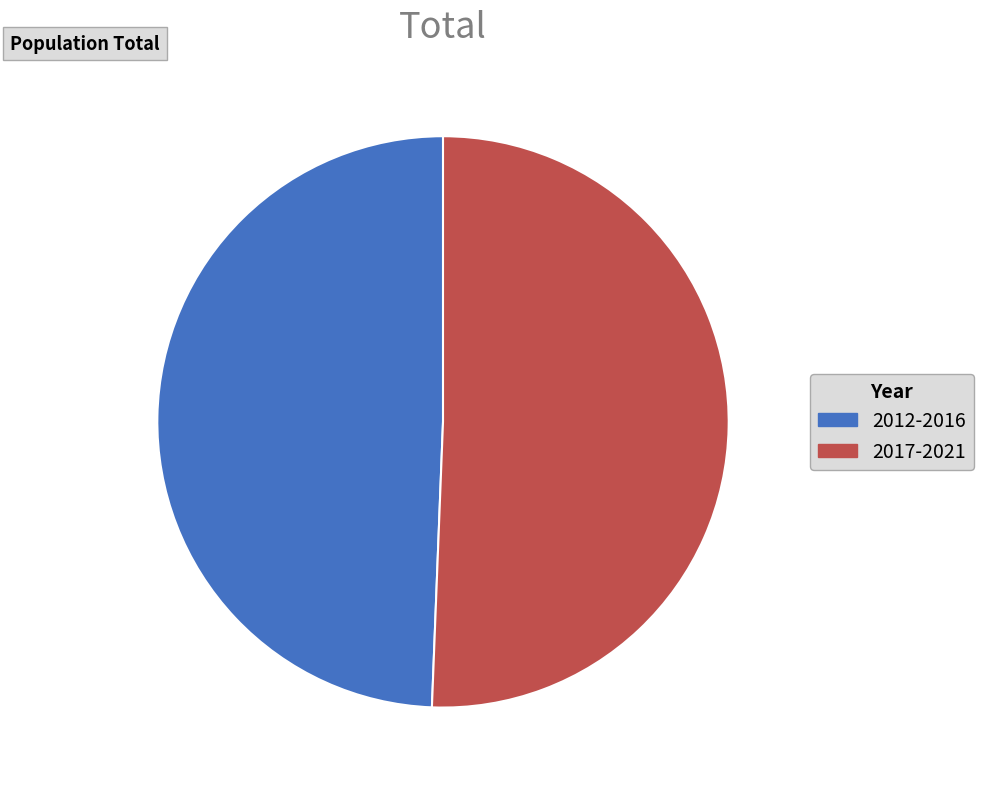

True or false: 2012-2016 accounts for 42% of the total.

False